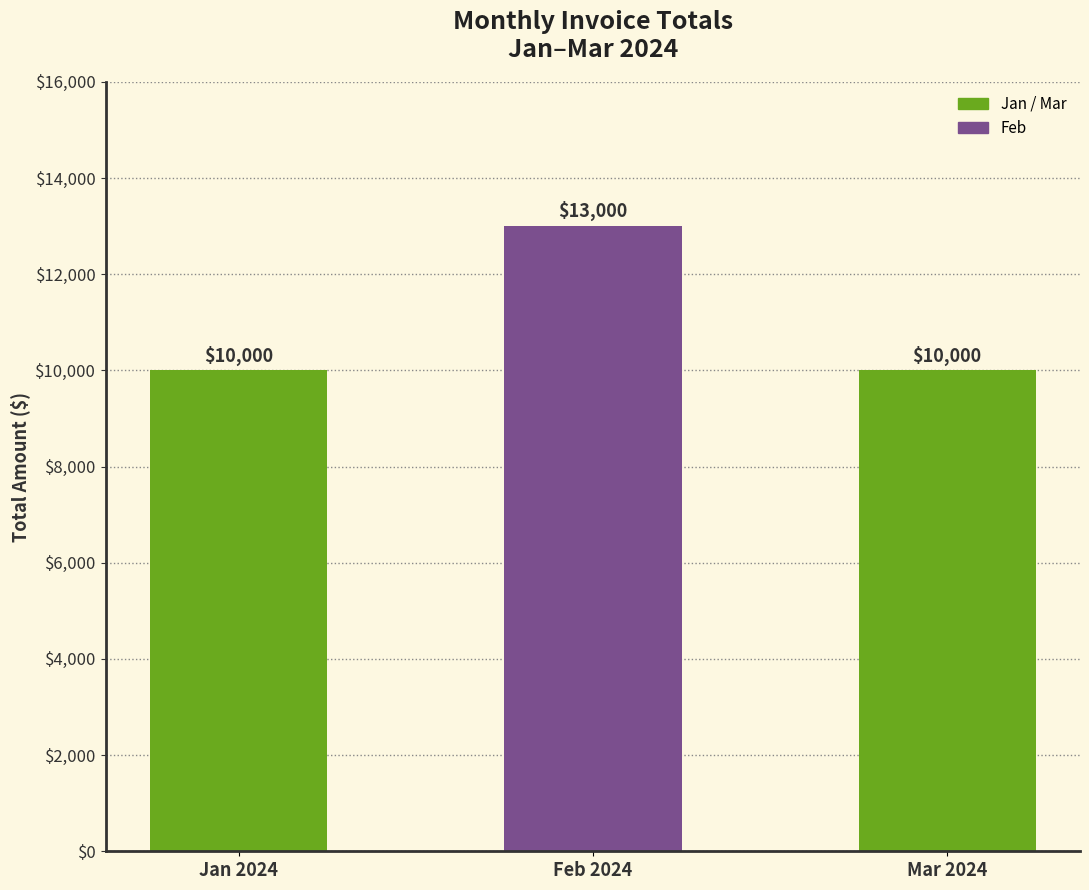

What is the label of the 1st bar from the right?

Mar 2024